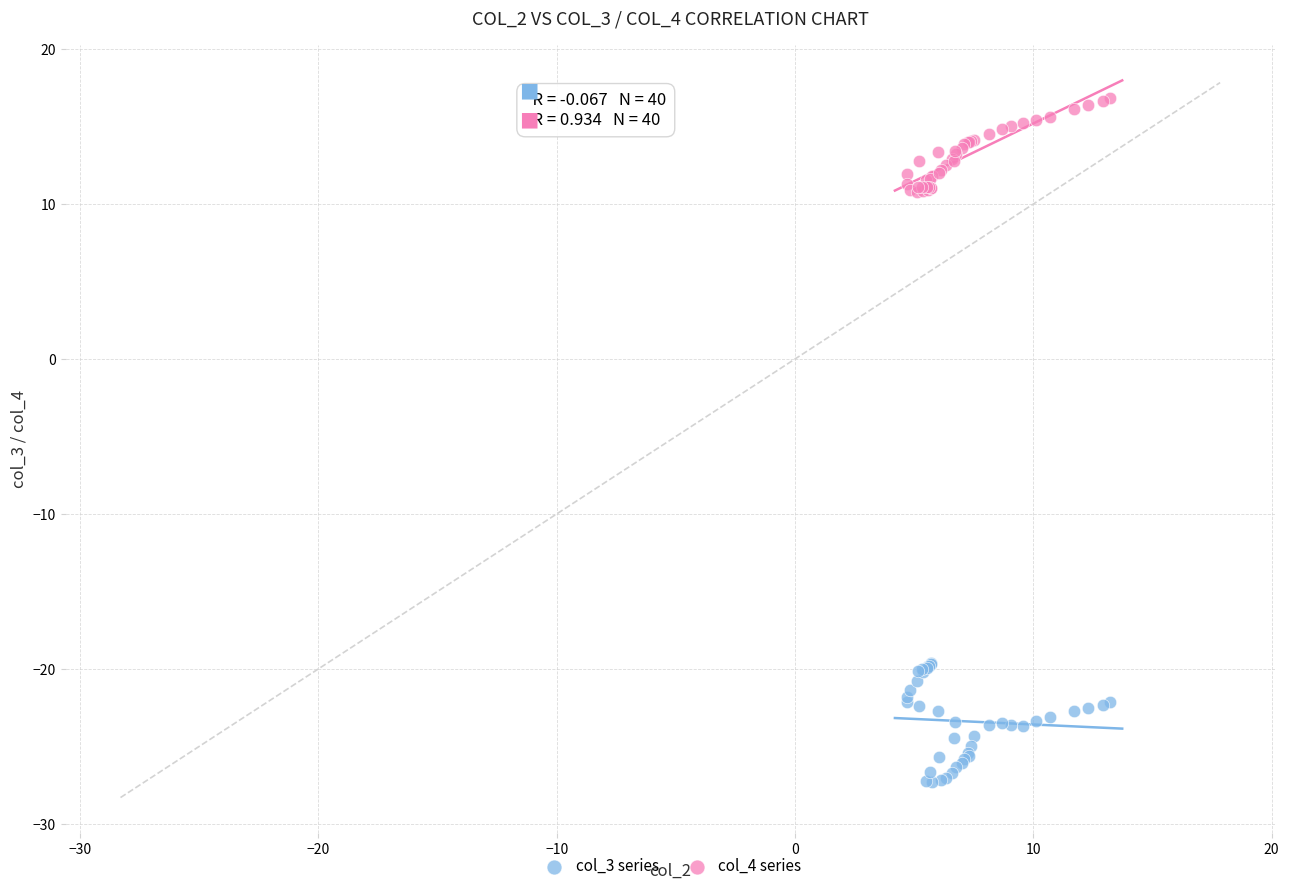

What is the X range (max minus min) for the scatter plot?

8.5